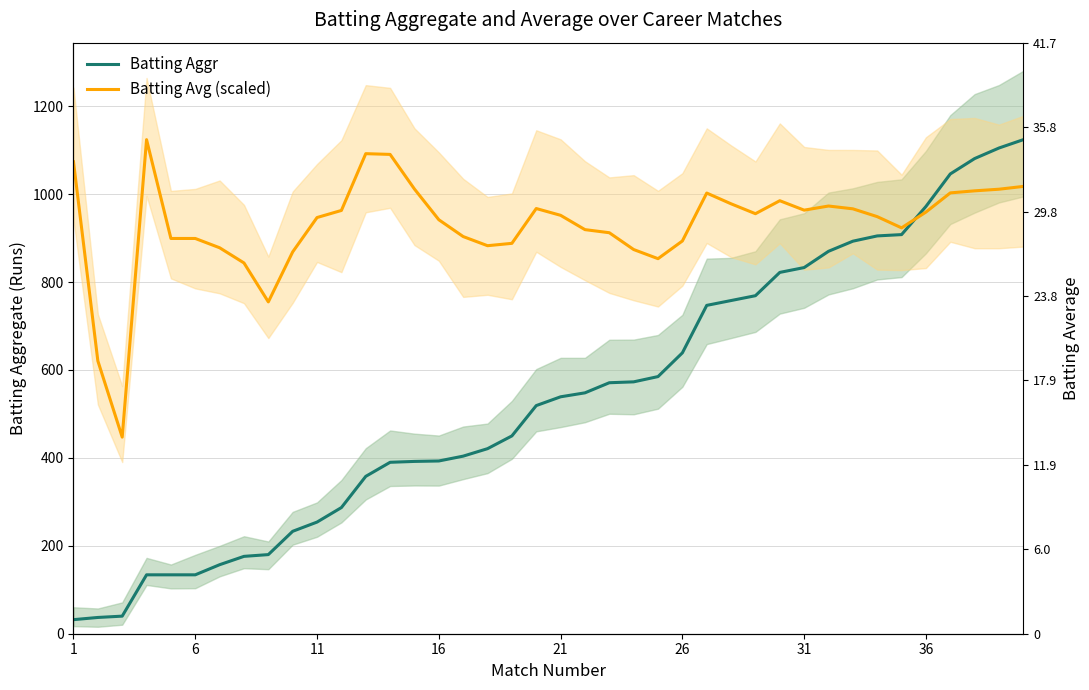

What is the average value of the Batting Avg (scaled) series?

929.9